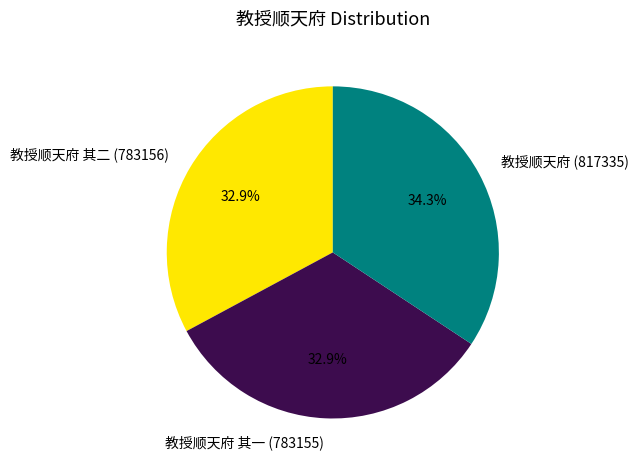

What is the ratio of the value at 教授顺天府 其二 (783156) to the value at 教授顺天府 其一 (783155)?

1.0